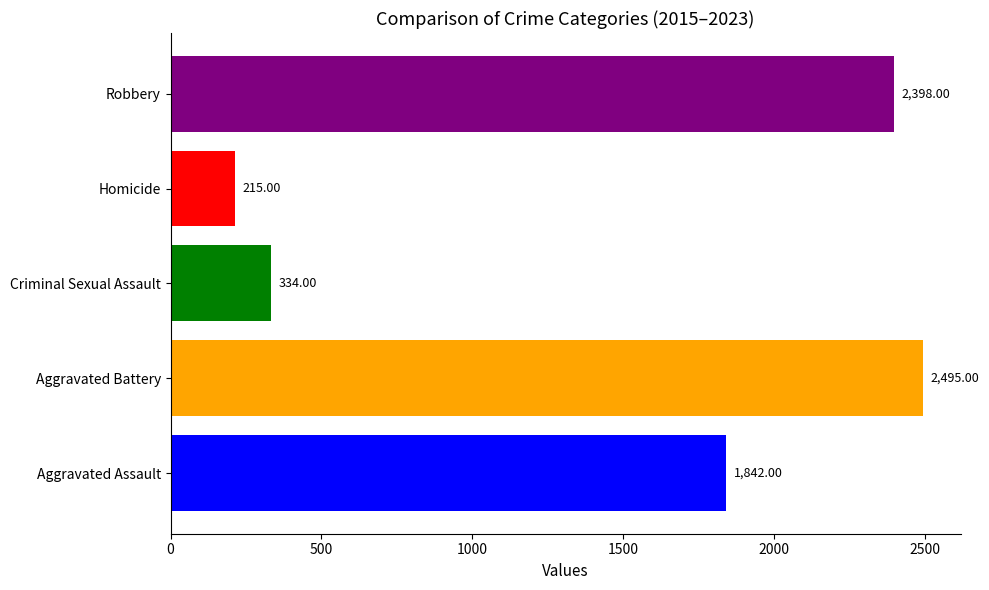

What is the minimum value shown in the chart?

215